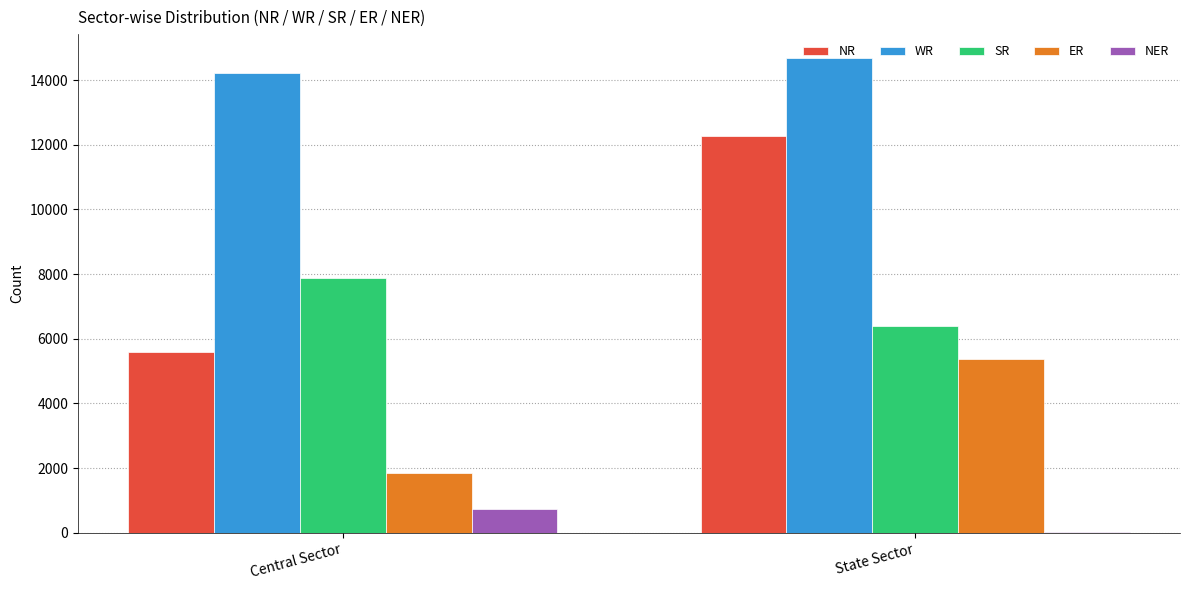

What is the approximate value of NR at State Sector?

12265